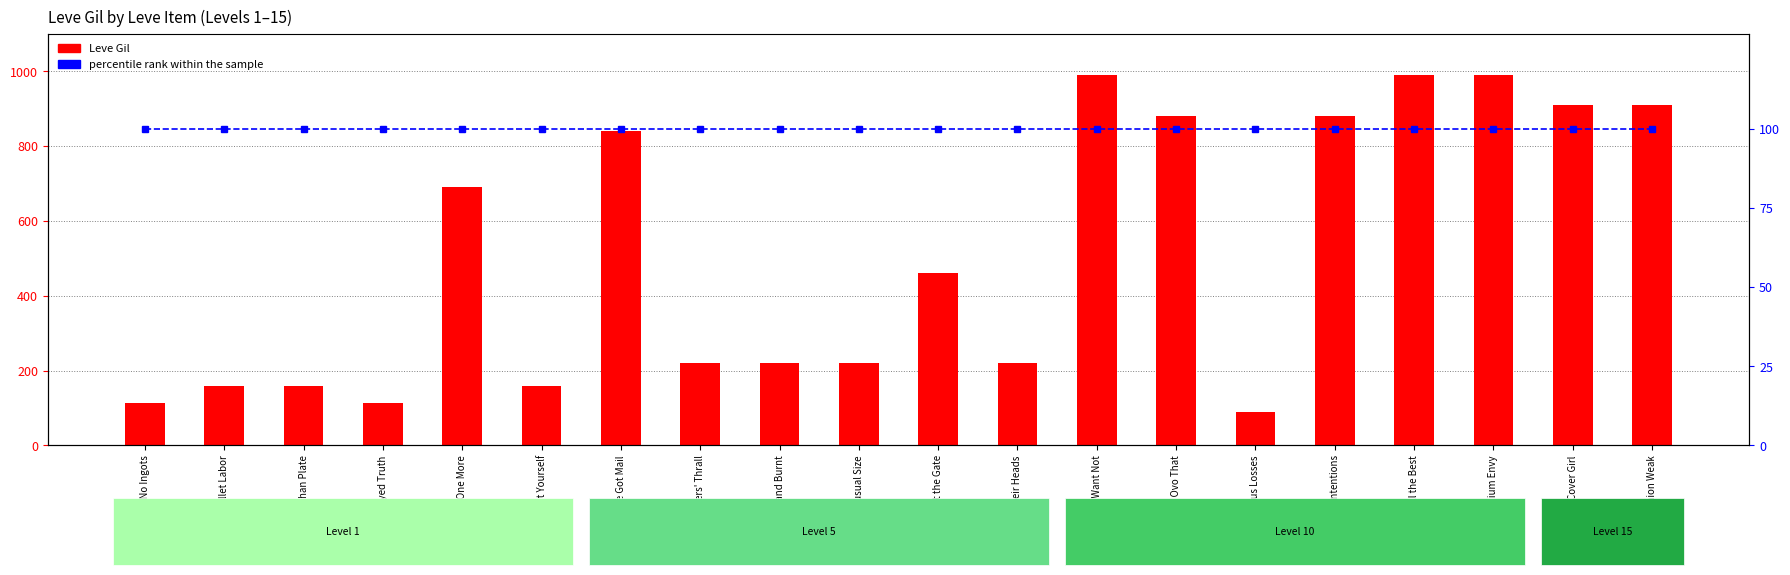

Is it true that percentile rank within the sample equals 100 at Strait Ain't the Gate?

True